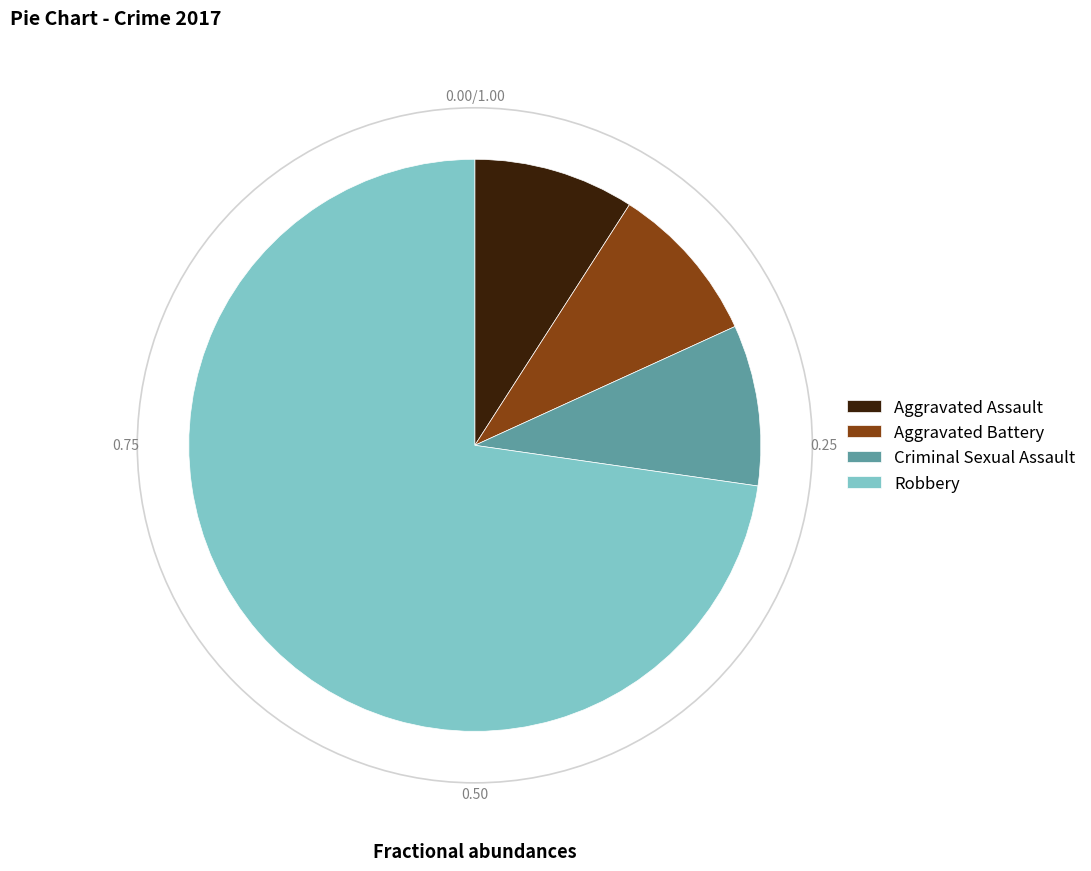

What is the largest slice in the pie chart?

Robbery